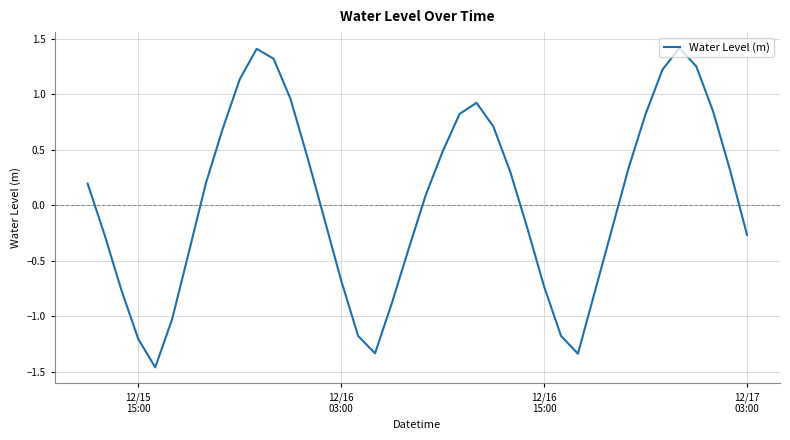

What is the maximum value shown in the chart?

1.4